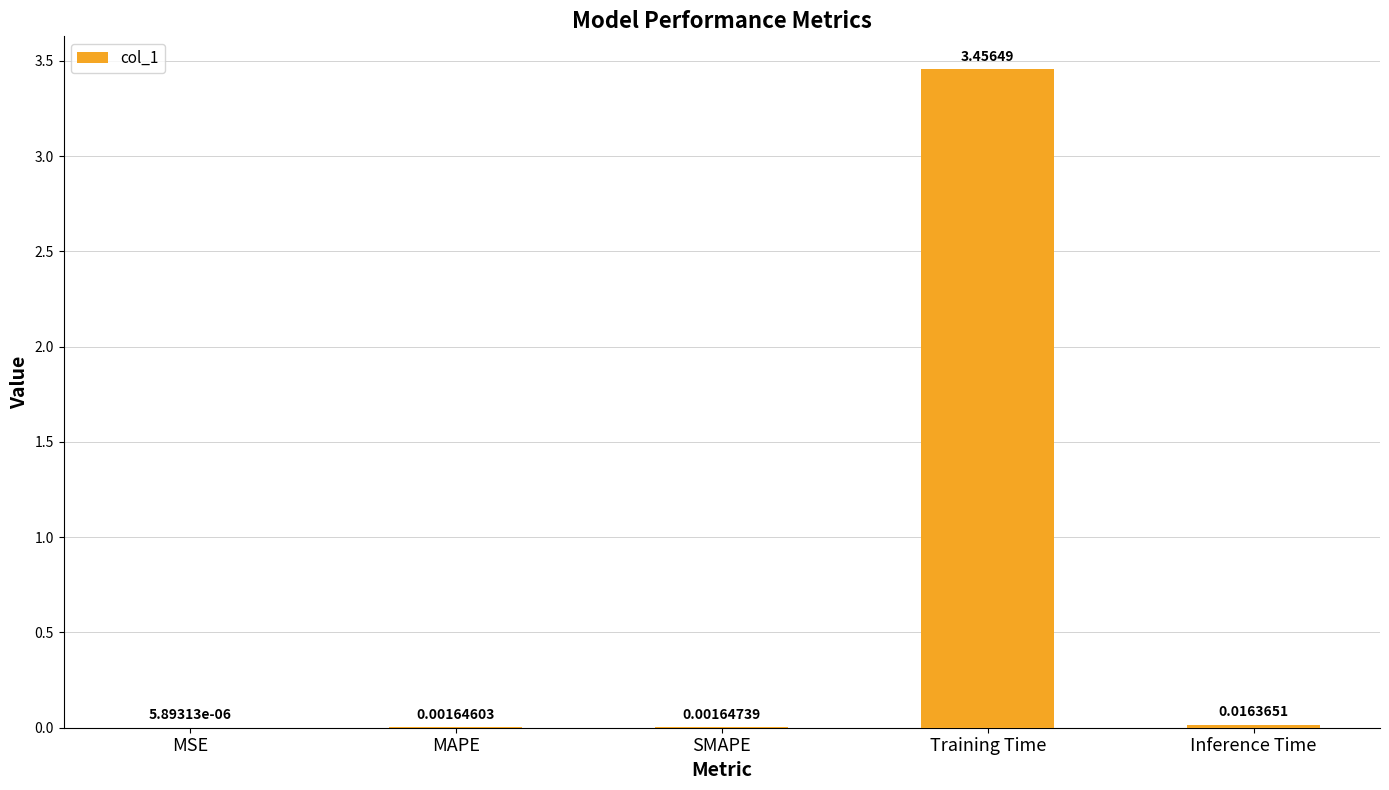

Between Training Time and MAPE, which is larger?

Training Time